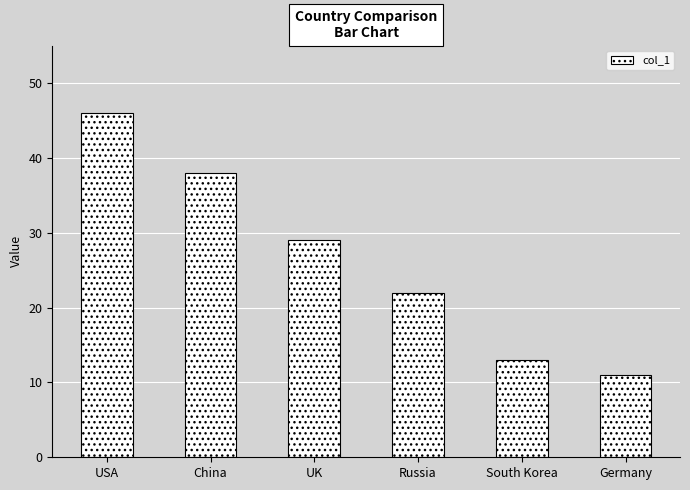

Which has a higher value, China or USA?

USA